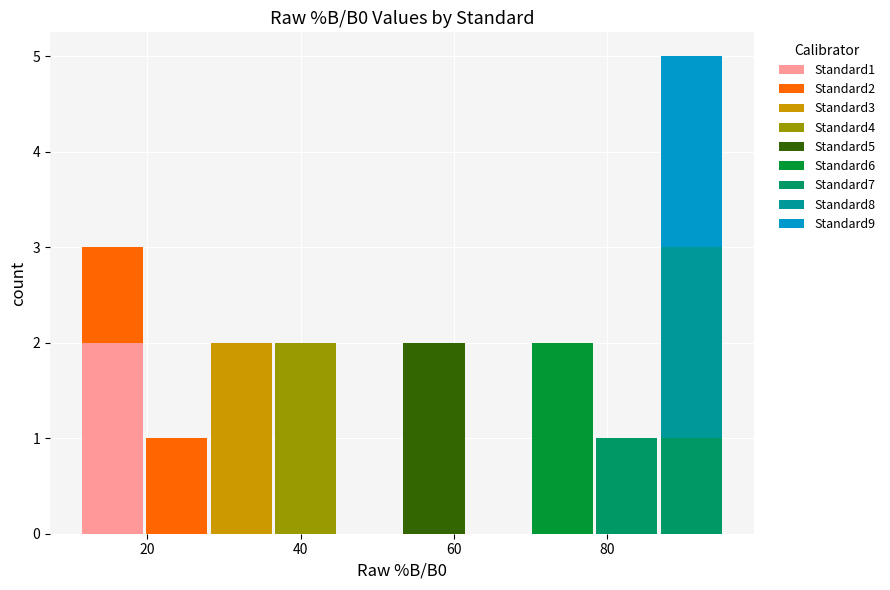

What is the total height of the stacked bar covering 28 to 36 on the x-axis? Neither the bar edges nor the heights are printed on the chart, so give them approximately, as read against the axes.

2